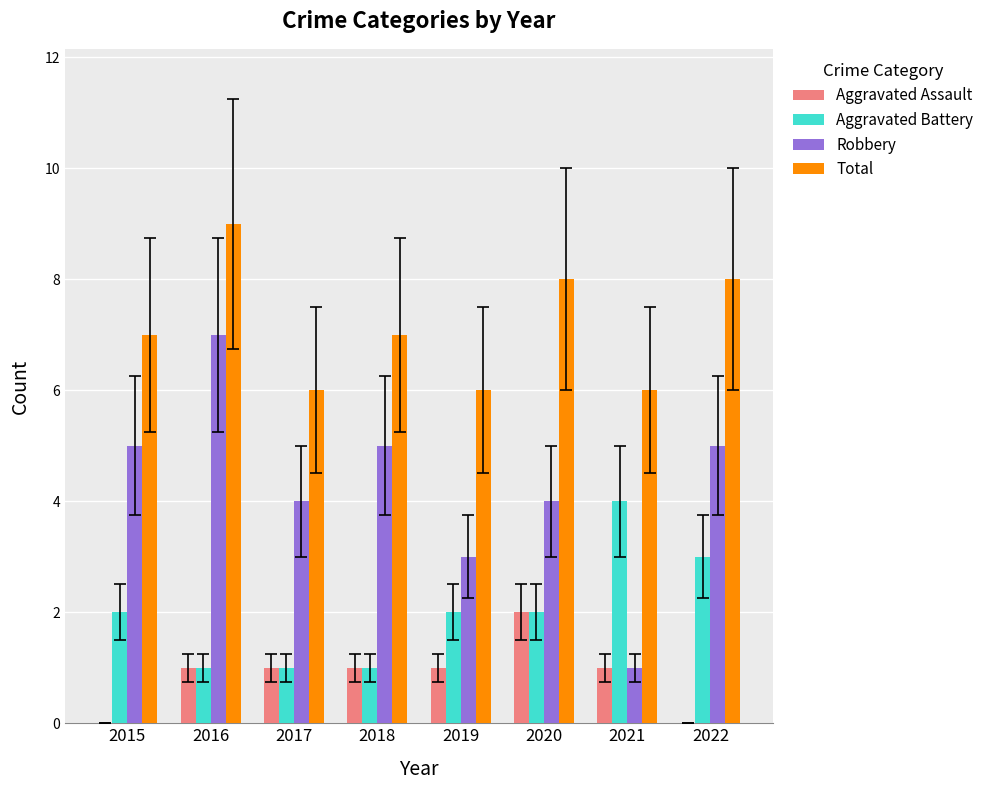

How many series are shown in this chart?

4